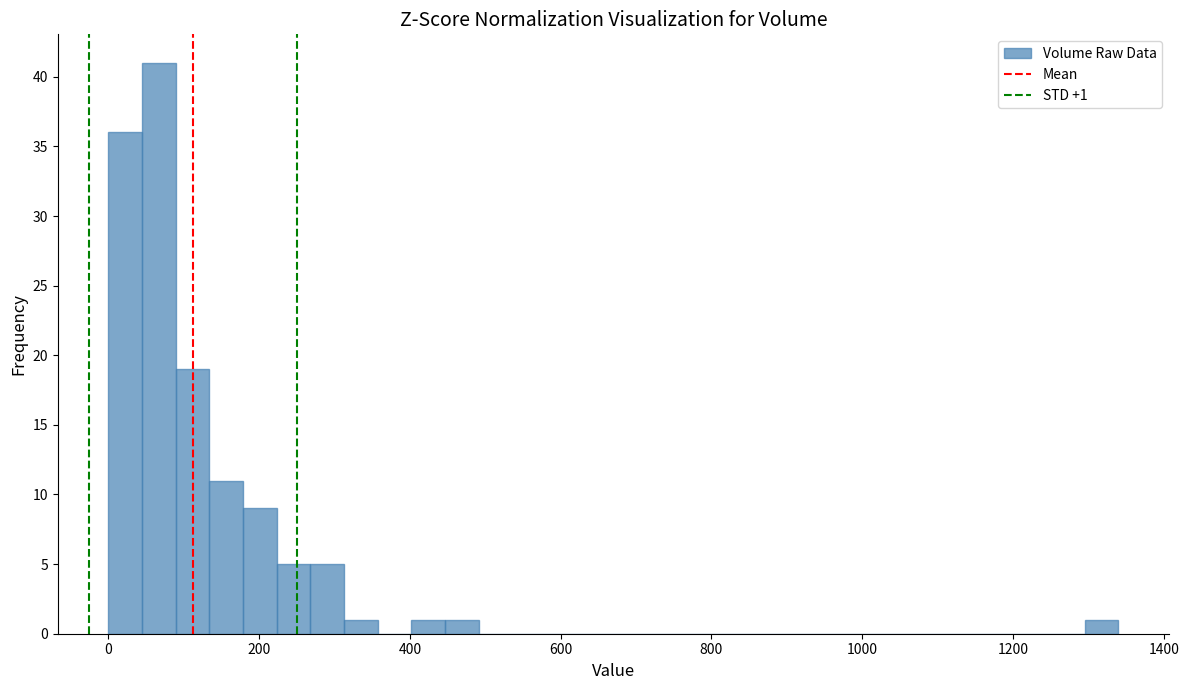

Around what value on the x-axis is the tallest bar? Give the approximate position of its centre, as read against the axis.

60